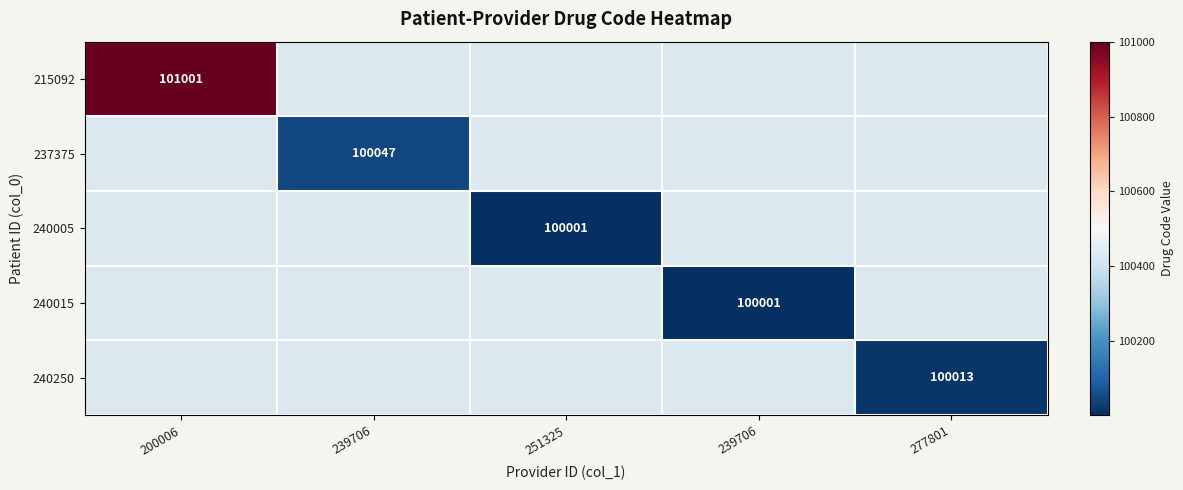

Which series has the widest spread of values?

215092